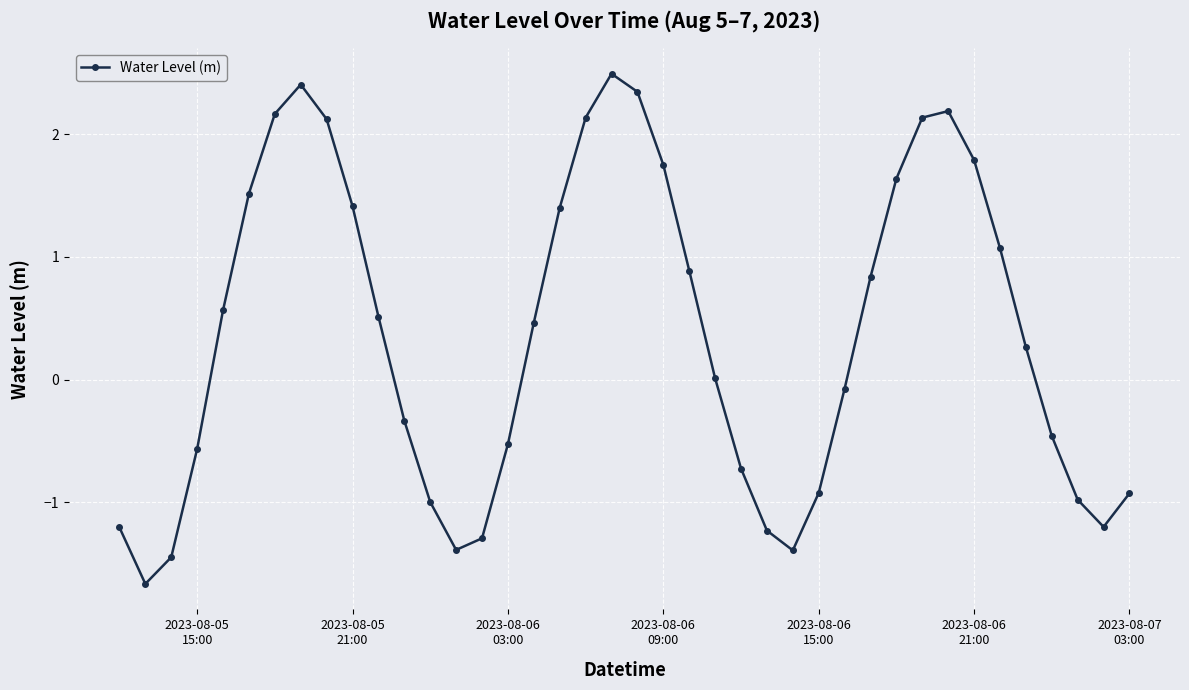

What is the average value?

0.4